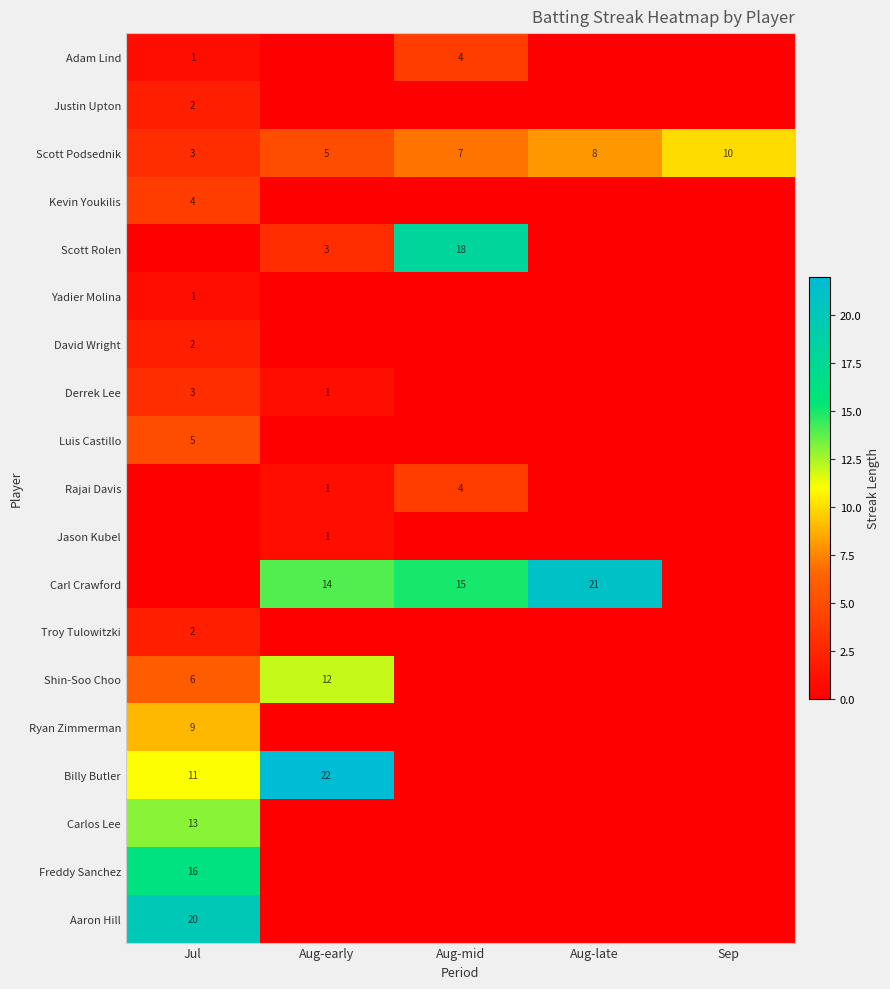

What value does the Scott Podsednik series have at Jul?

3